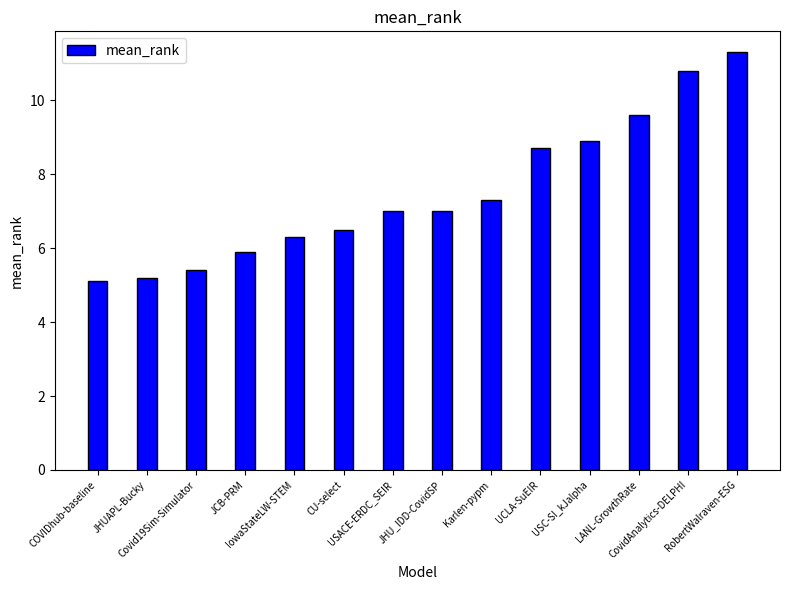

What is the label of the 12th bar from the left?

LANL-GrowthRate